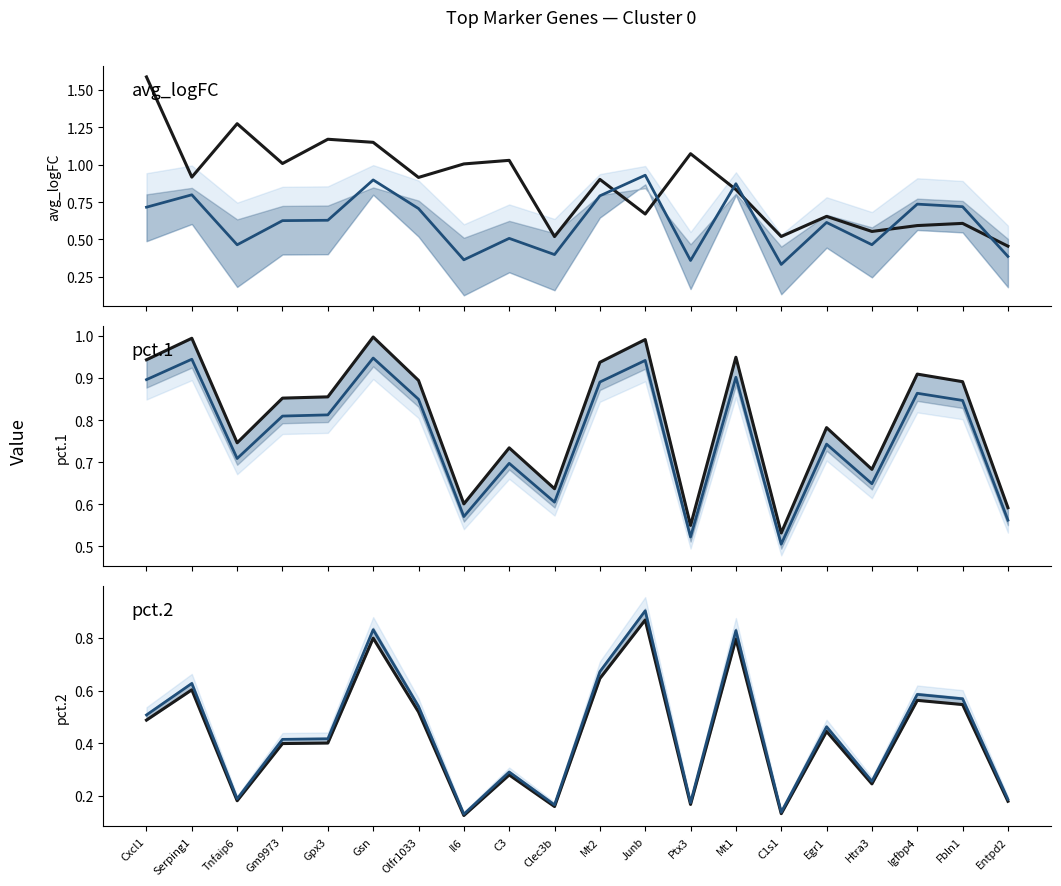

How many times do avg_logFC and pct.1 cross each other?

5